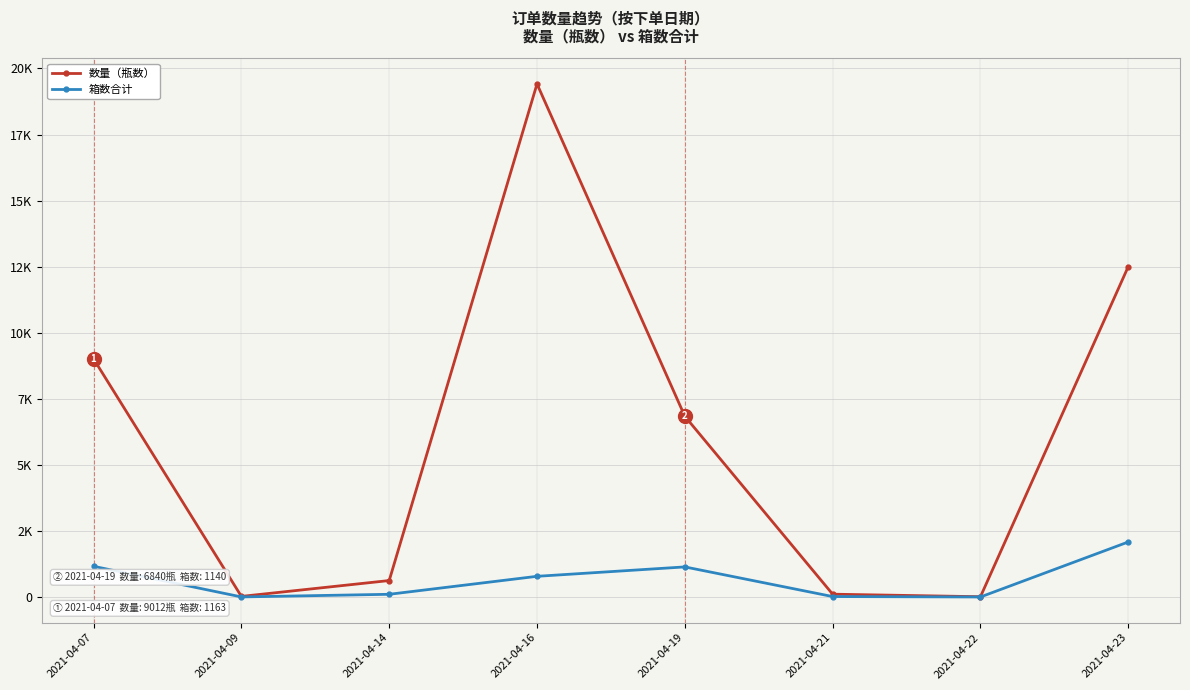

What is the sum of the 箱数合计 values at 2021-04-22 and 2021-04-14?

106